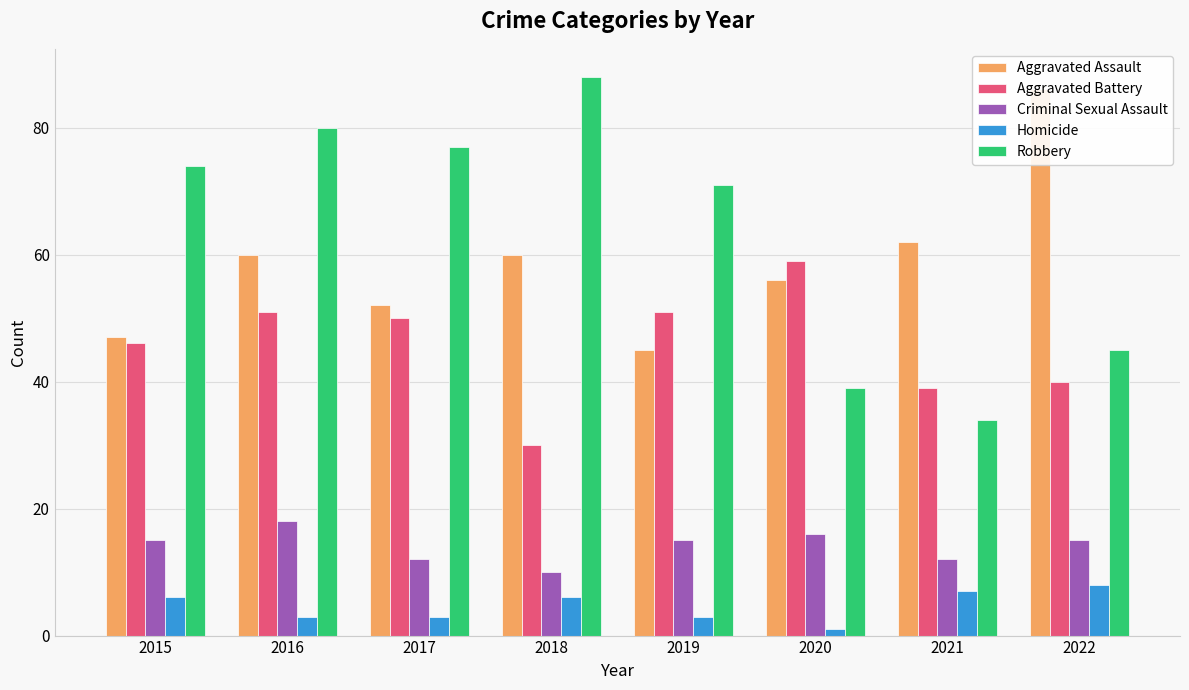

At 2022, list the series in order from largest to smallest.

Aggravated Assault, Robbery, Aggravated Battery, Criminal Sexual Assault, Homicide